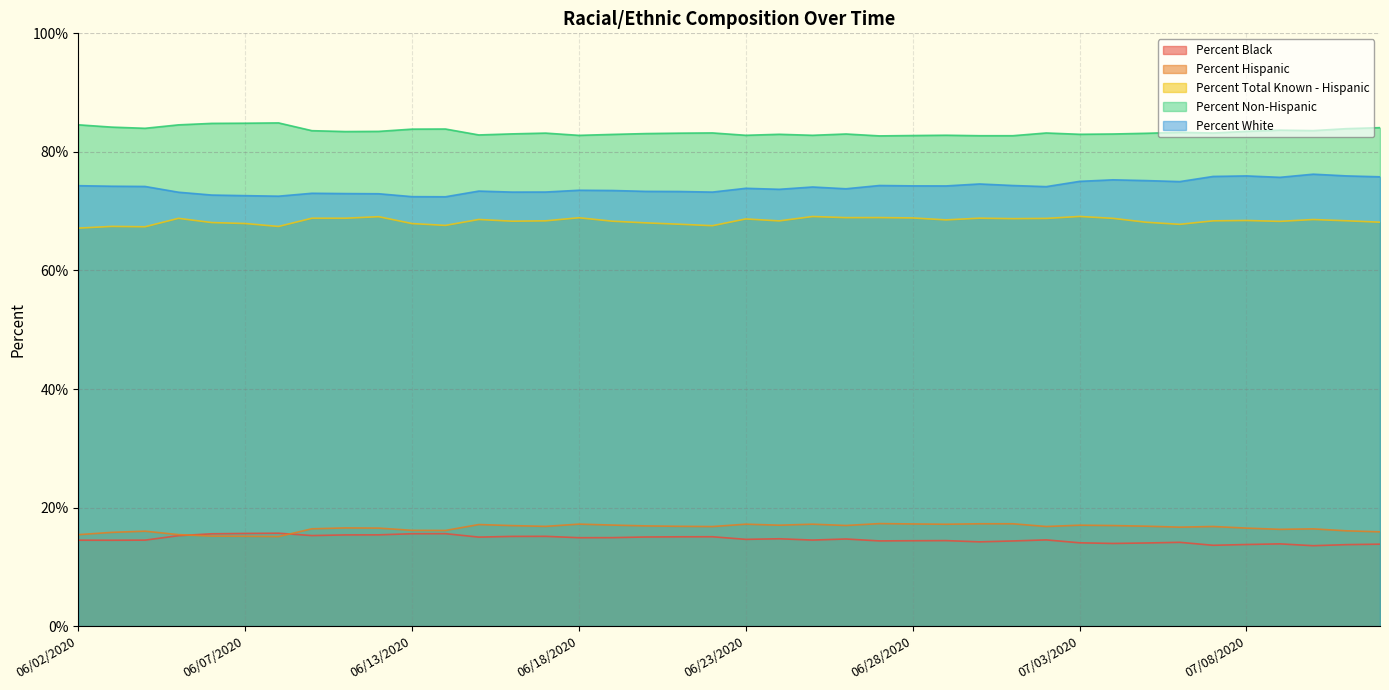

Is it true that Percent Black equals 24.2 at 06/30/2020?

False